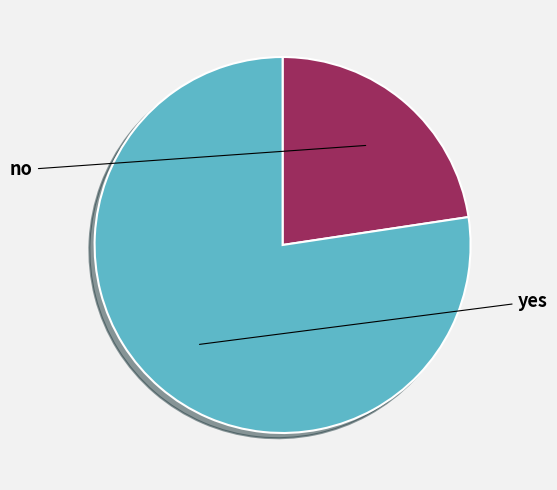

Rank the categories by value from highest to lowest.

yes, no